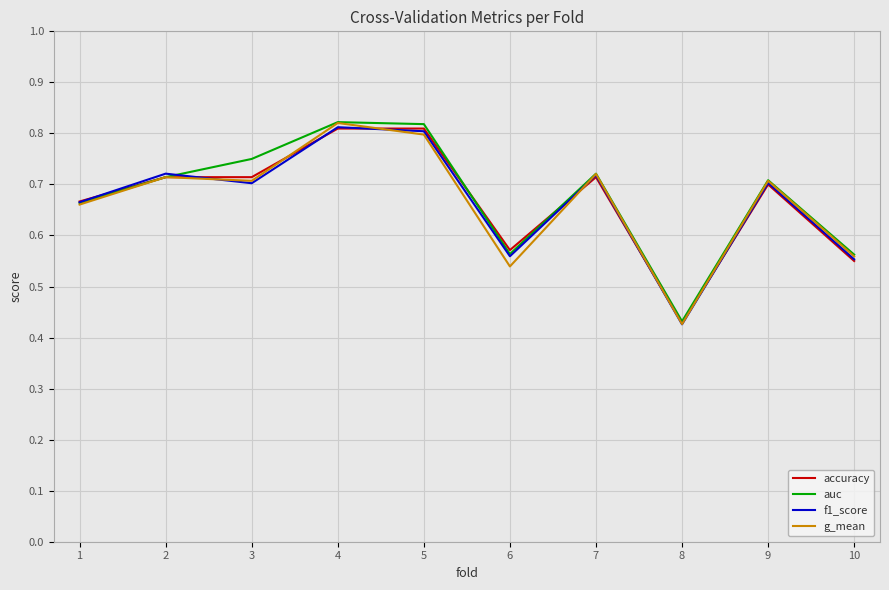

The f1_score series shows 0.2 at 3. True or false?

False